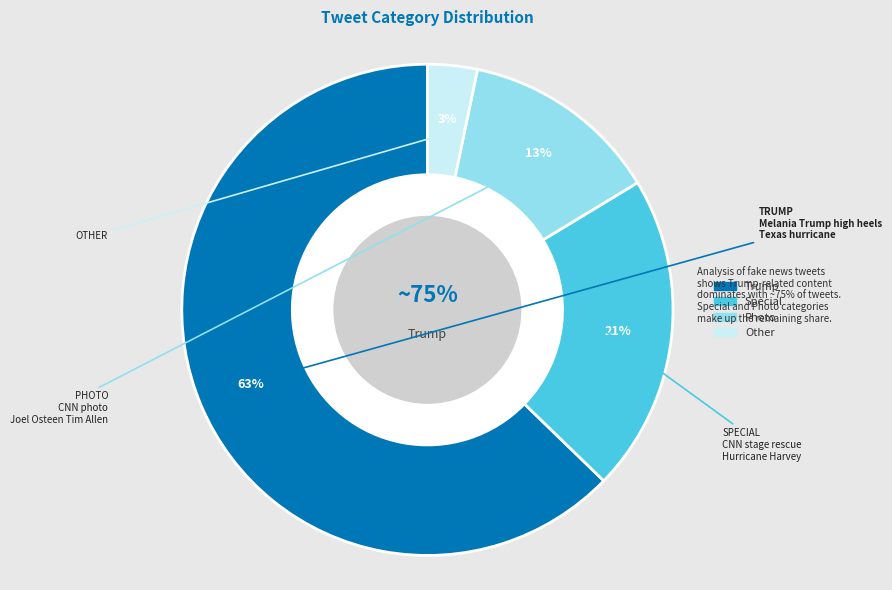

To the nearest percent, what is the difference between the Photo and Other slice percentages?

10%